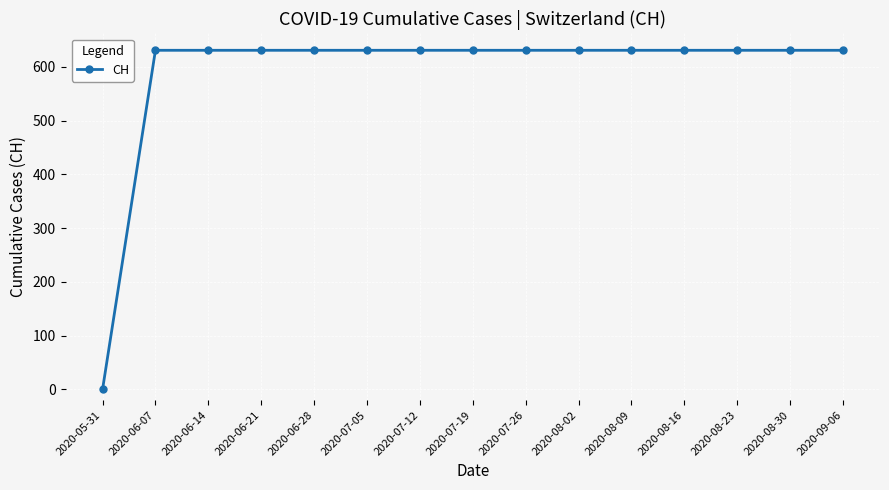

What is the label of the 8th point from the right?

2020-07-19